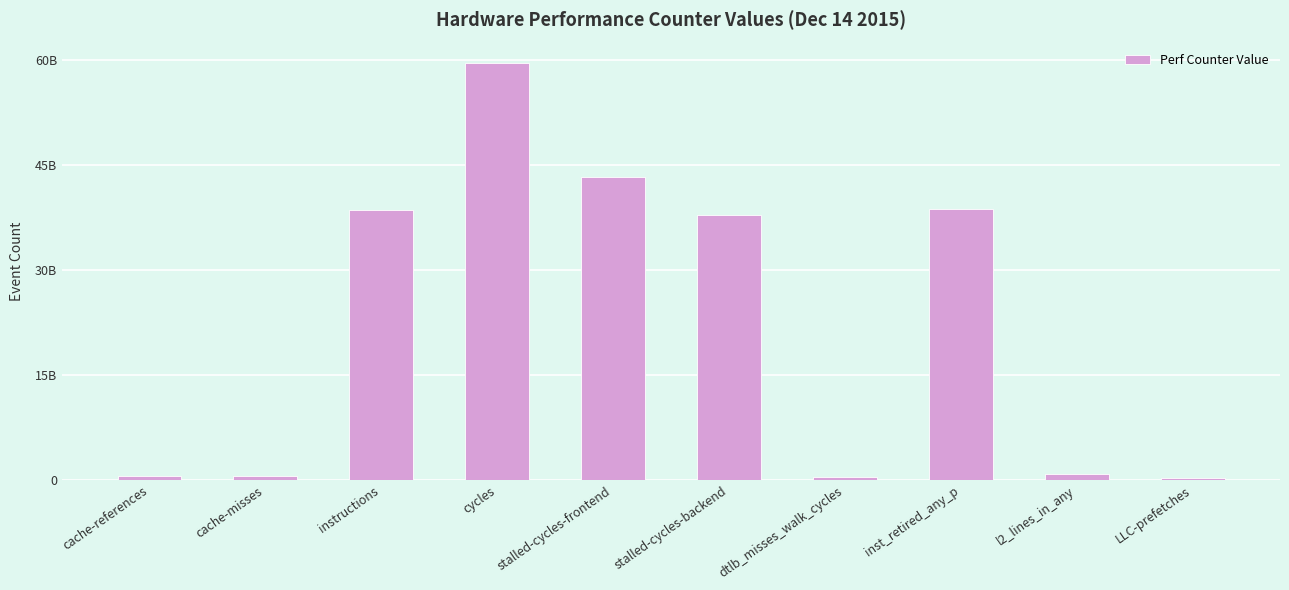

Are the bars horizontal?

No